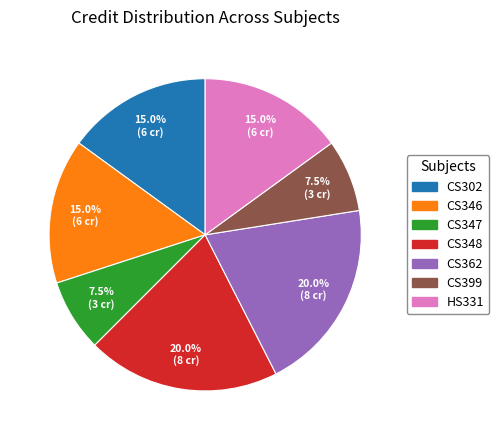

What percentage do HS331 and CS362 together represent?

35.0%